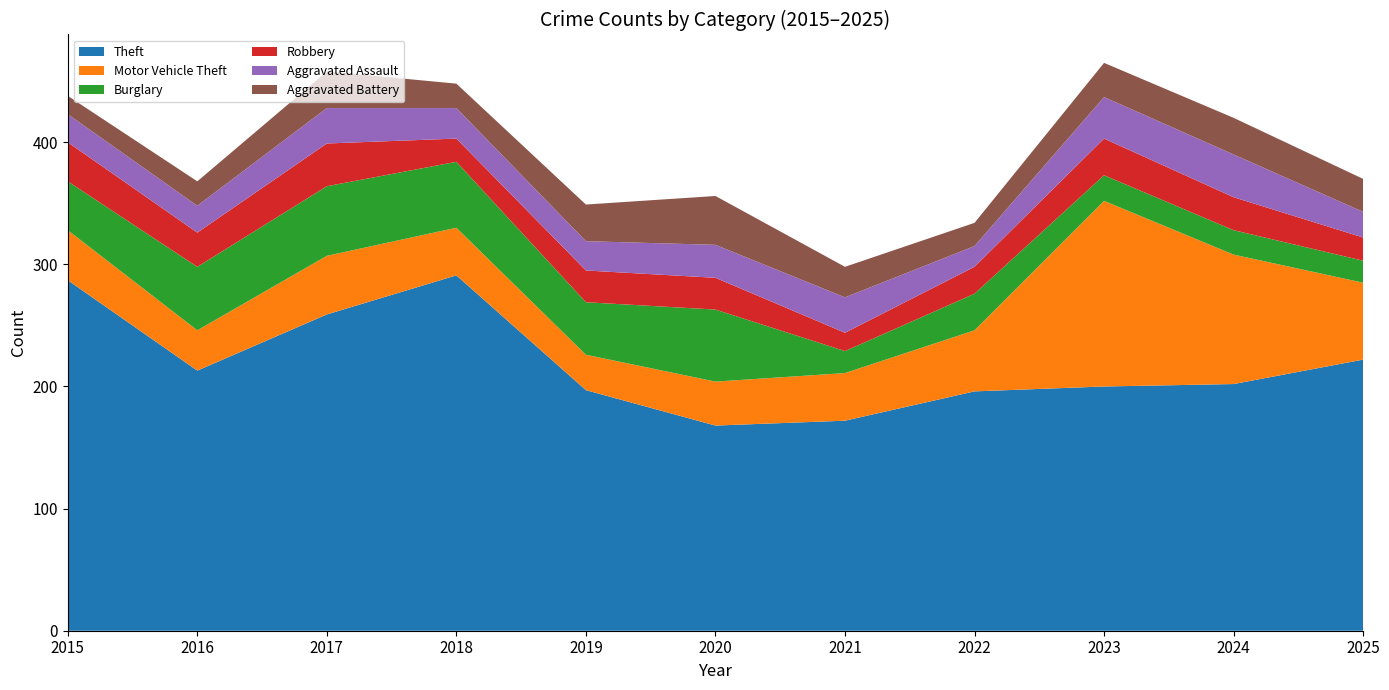

Reading left to right, what are all the values shown in this chart?

Theft: 287	213	259	291	197	168	172	196	200	202	222
Motor Vehicle Theft: 41	33	48	39	29	36	39	50	152	106	63
Burglary: 40	52	57	54	43	59	18	30	21	20	18
Robbery: 32	28	35	19	26	26	15	22	30	27	19
Aggravated Assault: 23	22	29	25	24	27	29	17	34	35	21
Aggravated Battery: 15	20	30	20	30	40	25	19	28	30	27